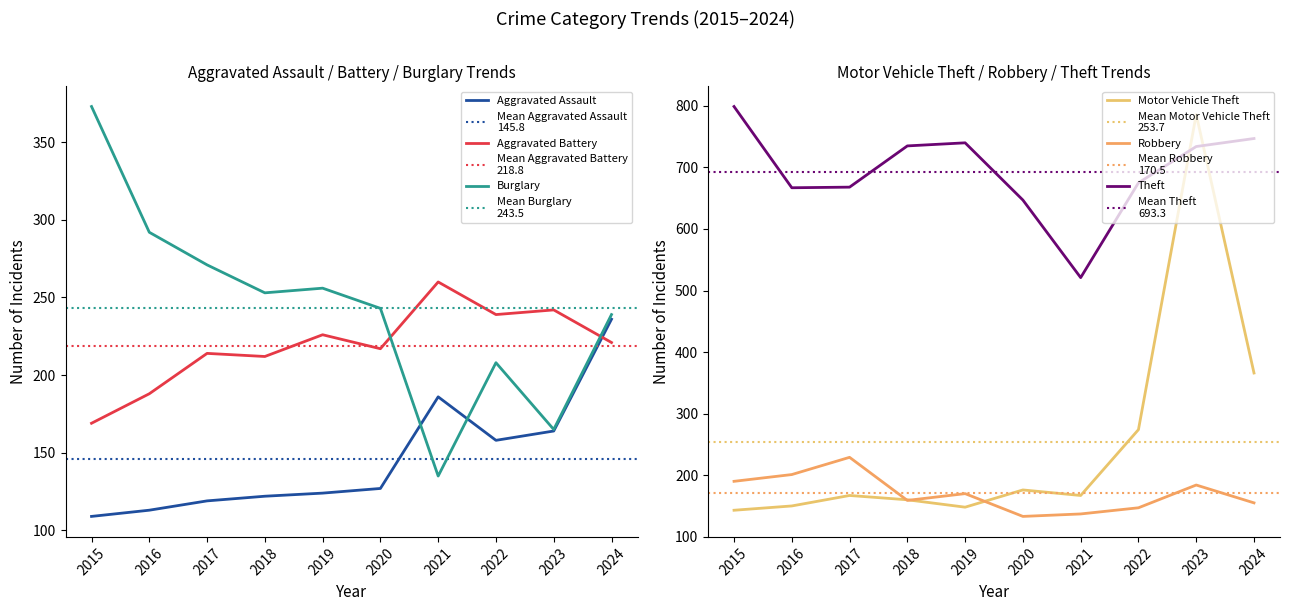

Reading right to left, extract all data points from this chart.

Aggravated Assault: 236	164	158	186	127	124	122	119	113	109
Aggravated Battery: 221	242	239	260	217	226	212	214	188	169
Burglary: 239	165	208	135	243	256	253	271	292	373
Motor Vehicle Theft: 366	786	274	167	176	148	160	167	150	143
Robbery: 155	184	147	137	133	170	159	229	201	190
Theft: 747	734	675	521	647	740	735	668	667	799